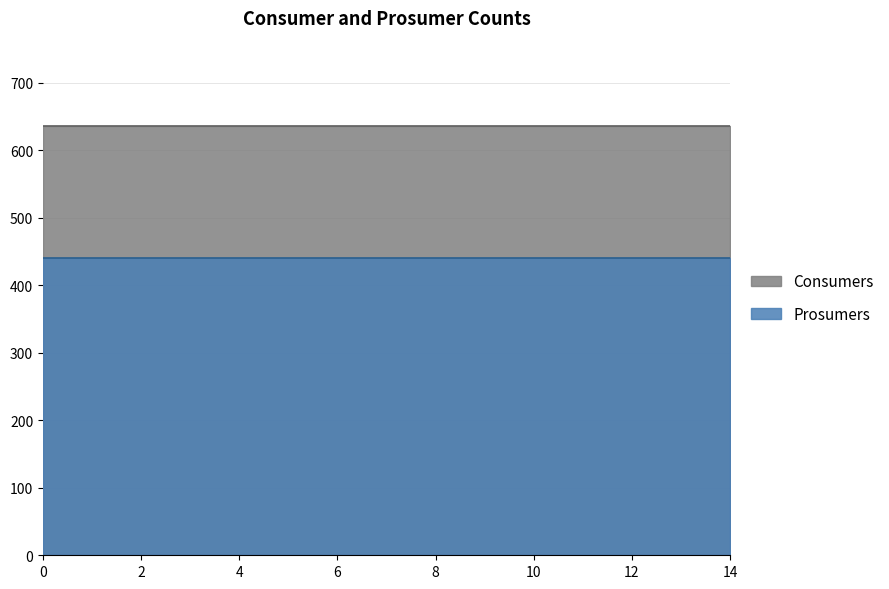

True or false: Consumers has more than 2 interior local peaks.

False